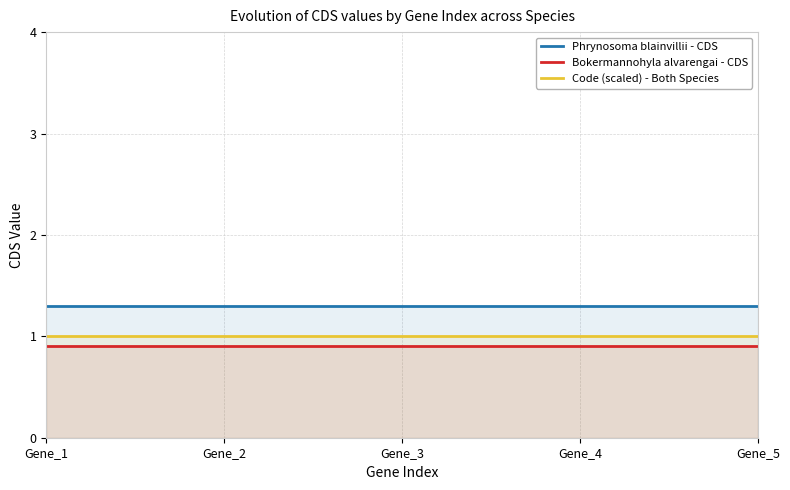

At which category does the chart reach its minimum across all series?

Gene_1